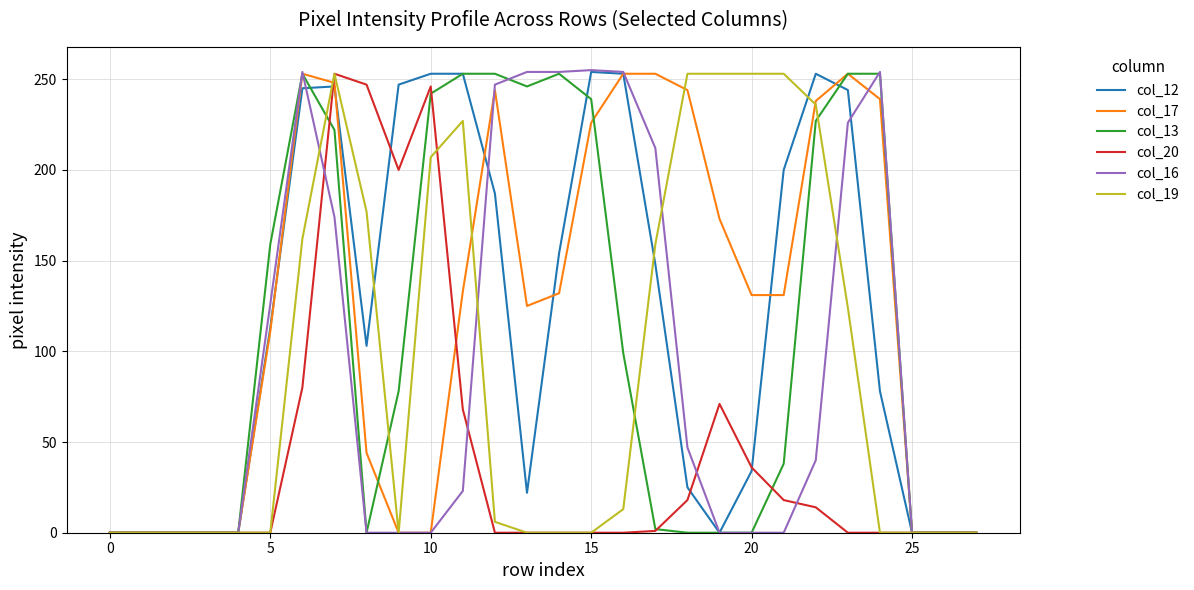

How many lines are shown in the chart?

6